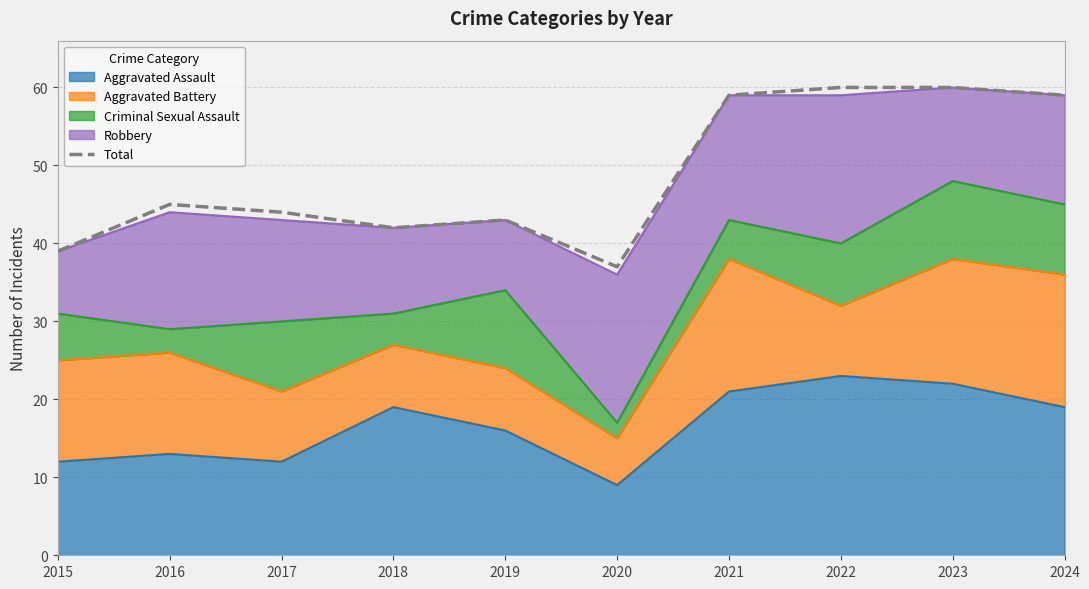

What is the change in value from 2016 to 2023?

+15